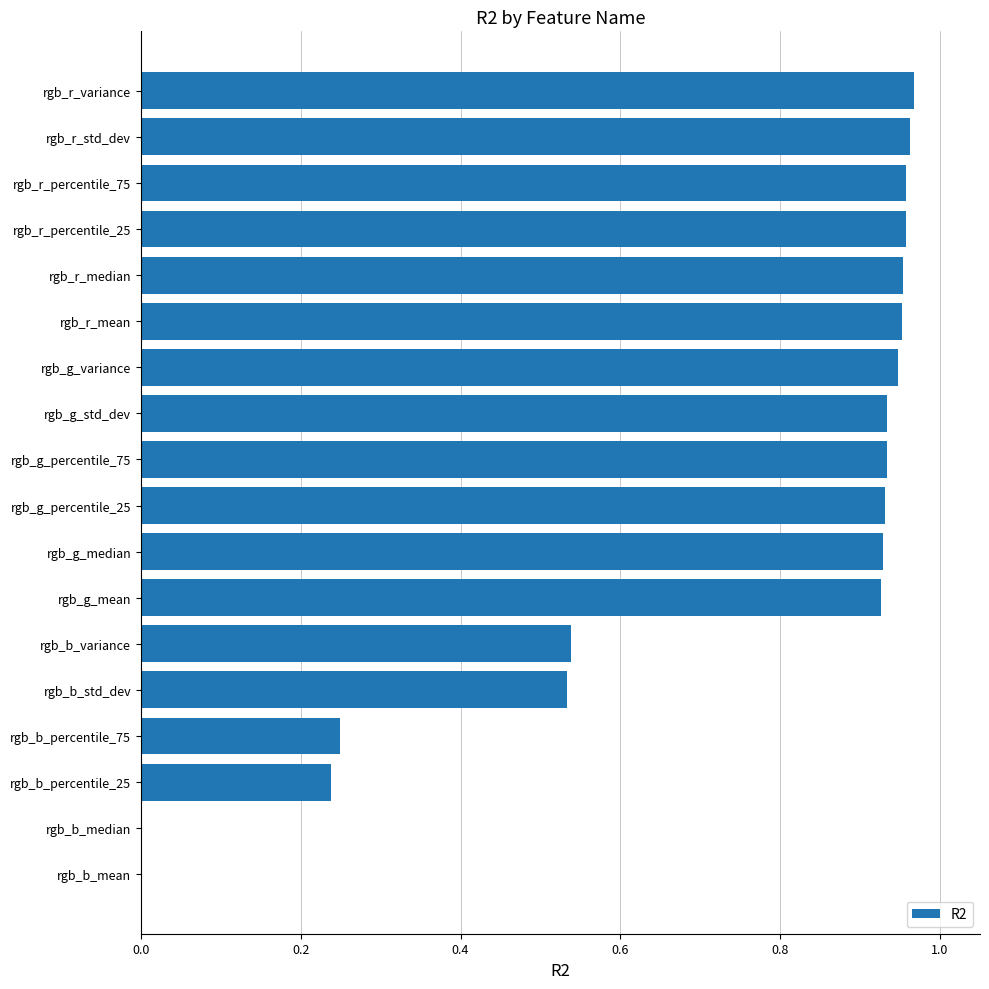

What is the sum of the values at rgb_g_percentile_25 and rgb_r_median?

1.9